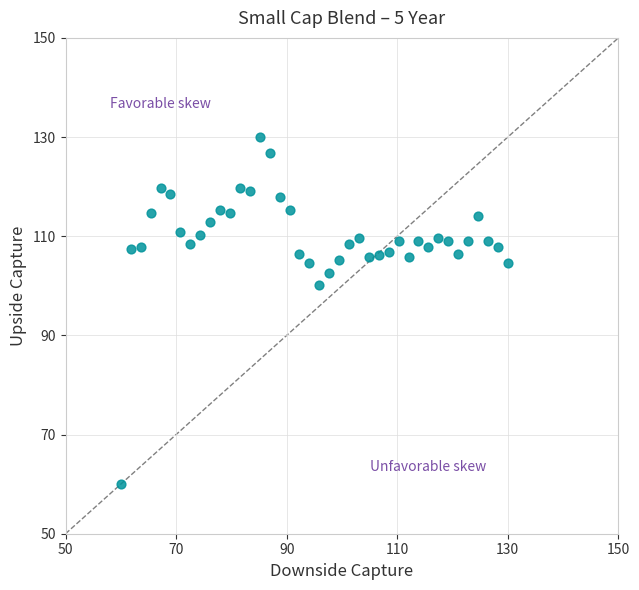

What Y value in the scatter plot is closest to 95?

100.1